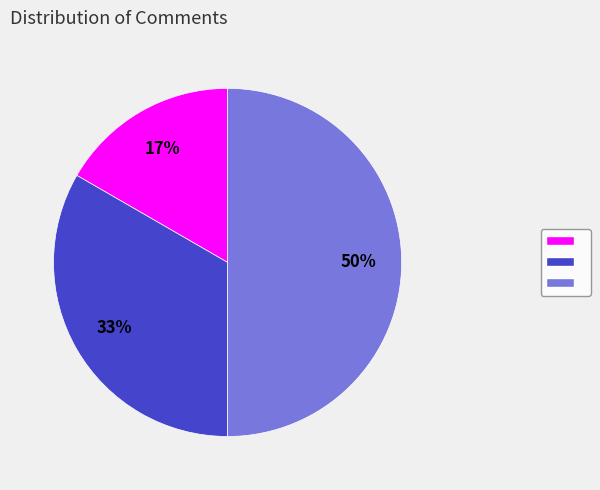

To the nearest percent, what is the average slice percentage?

33%